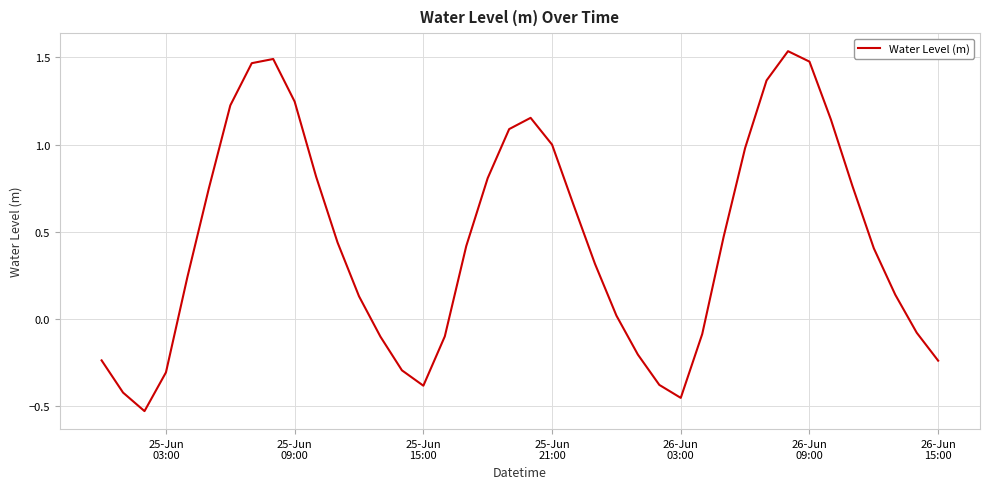

How many lines are shown in the chart?

1